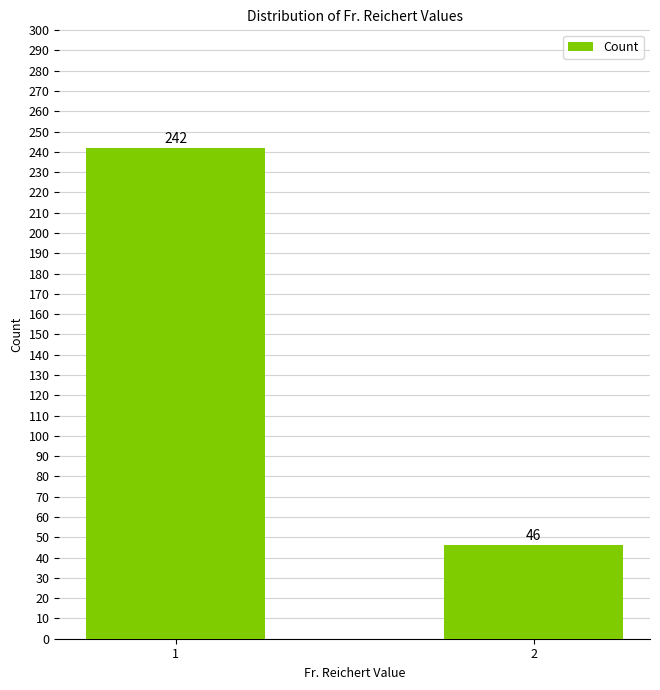

Between 2 and 1, which is larger?

1